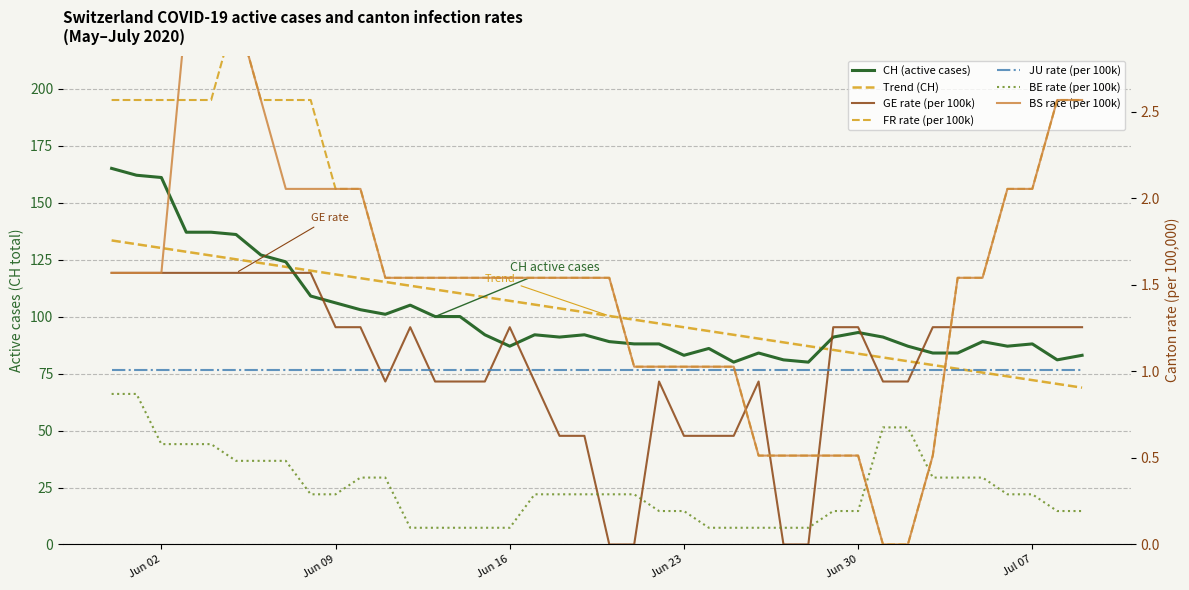

What is the sum of all BE_pc values?

12.9